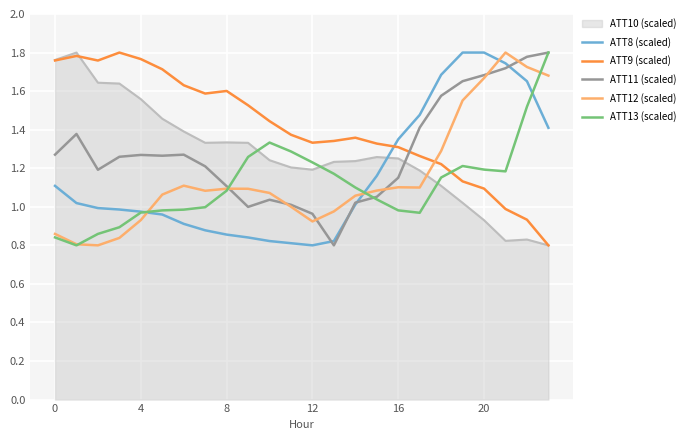

Which series has the largest total across all categories?

ATT9 (scaled)